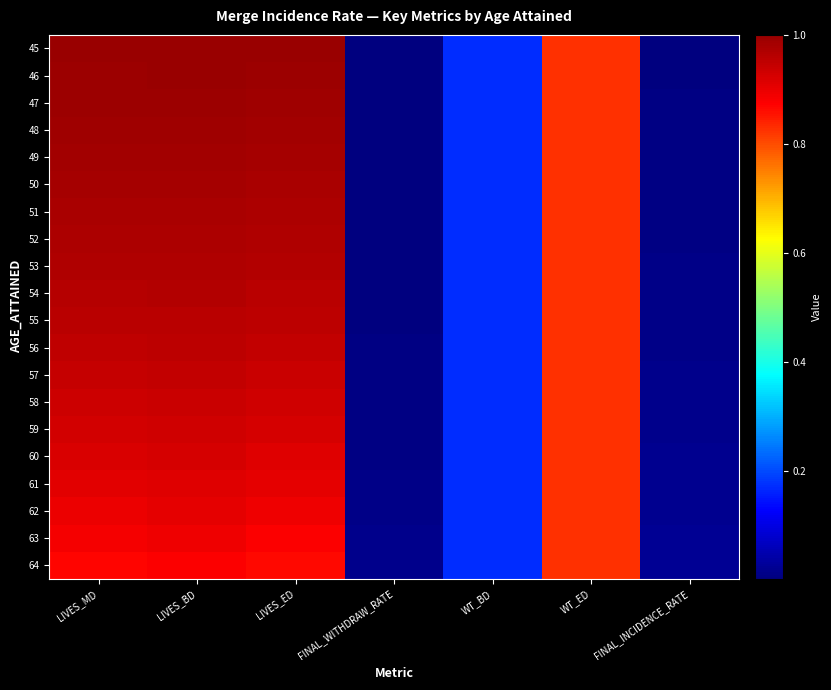

Reading left to right, list all the values displayed in this chart.

45: LIVES_MD=1.0	LIVES_BD=1.0	LIVES_ED=1.0	FINAL_WITHDRAW_RATE=0.0	WT_BD=0.2	WT_ED=0.8	FINAL_INCIDENCE_RATE=0.0
46: LIVES_MD=1.0	LIVES_BD=1.0	LIVES_ED=1.0	FINAL_WITHDRAW_RATE=0.0	WT_BD=0.2	WT_ED=0.8	FINAL_INCIDENCE_RATE=0.0
47: LIVES_MD=1.0	LIVES_BD=1.0	LIVES_ED=1.0	FINAL_WITHDRAW_RATE=0.0	WT_BD=0.2	WT_ED=0.8	FINAL_INCIDENCE_RATE=0.0
48: LIVES_MD=1.0	LIVES_BD=1.0	LIVES_ED=1.0	FINAL_WITHDRAW_RATE=0.0	WT_BD=0.2	WT_ED=0.8	FINAL_INCIDENCE_RATE=0.0
49: LIVES_MD=1.0	LIVES_BD=1.0	LIVES_ED=1.0	FINAL_WITHDRAW_RATE=0.0	WT_BD=0.2	WT_ED=0.8	FINAL_INCIDENCE_RATE=0.0
50: LIVES_MD=1.0	LIVES_BD=1.0	LIVES_ED=1.0	FINAL_WITHDRAW_RATE=0.0	WT_BD=0.2	WT_ED=0.8	FINAL_INCIDENCE_RATE=0.0
51: LIVES_MD=1.0	LIVES_BD=1.0	LIVES_ED=1.0	FINAL_WITHDRAW_RATE=0.0	WT_BD=0.2	WT_ED=0.8	FINAL_INCIDENCE_RATE=0.0
52: LIVES_MD=1.0	LIVES_BD=1.0	LIVES_ED=1.0	FINAL_WITHDRAW_RATE=0.0	WT_BD=0.2	WT_ED=0.8	FINAL_INCIDENCE_RATE=0.0
53: LIVES_MD=1.0	LIVES_BD=1.0	LIVES_ED=1.0	FINAL_WITHDRAW_RATE=0.0	WT_BD=0.2	WT_ED=0.8	FINAL_INCIDENCE_RATE=0.0
54: LIVES_MD=1.0	LIVES_BD=1.0	LIVES_ED=1.0	FINAL_WITHDRAW_RATE=0.0	WT_BD=0.2	WT_ED=0.8	FINAL_INCIDENCE_RATE=0.0
55: LIVES_MD=1.0	LIVES_BD=1.0	LIVES_ED=1.0	FINAL_WITHDRAW_RATE=0.0	WT_BD=0.2	WT_ED=0.8	FINAL_INCIDENCE_RATE=0.0
56: LIVES_MD=1.0	LIVES_BD=1.0	LIVES_ED=0.9	FINAL_WITHDRAW_RATE=0.0	WT_BD=0.2	WT_ED=0.8	FINAL_INCIDENCE_RATE=0.0
57: LIVES_MD=0.9	LIVES_BD=0.9	LIVES_ED=0.9	FINAL_WITHDRAW_RATE=0.0	WT_BD=0.2	WT_ED=0.8	FINAL_INCIDENCE_RATE=0.0
58: LIVES_MD=0.9	LIVES_BD=0.9	LIVES_ED=0.9	FINAL_WITHDRAW_RATE=0.0	WT_BD=0.2	WT_ED=0.8	FINAL_INCIDENCE_RATE=0.0
59: LIVES_MD=0.9	LIVES_BD=0.9	LIVES_ED=0.9	FINAL_WITHDRAW_RATE=0.0	WT_BD=0.2	WT_ED=0.8	FINAL_INCIDENCE_RATE=0.0
60: LIVES_MD=0.9	LIVES_BD=0.9	LIVES_ED=0.9	FINAL_WITHDRAW_RATE=0.0	WT_BD=0.2	WT_ED=0.8	FINAL_INCIDENCE_RATE=0.0
61: LIVES_MD=0.9	LIVES_BD=0.9	LIVES_ED=0.9	FINAL_WITHDRAW_RATE=0.0	WT_BD=0.2	WT_ED=0.8	FINAL_INCIDENCE_RATE=0.0
62: LIVES_MD=0.9	LIVES_BD=0.9	LIVES_ED=0.9	FINAL_WITHDRAW_RATE=0.0	WT_BD=0.2	WT_ED=0.8	FINAL_INCIDENCE_RATE=0.0
63: LIVES_MD=0.9	LIVES_BD=0.9	LIVES_ED=0.9	FINAL_WITHDRAW_RATE=0.0	WT_BD=0.2	WT_ED=0.8	FINAL_INCIDENCE_RATE=0.0
64: LIVES_MD=0.9	LIVES_BD=0.9	LIVES_ED=0.9	FINAL_WITHDRAW_RATE=0.0	WT_BD=0.2	WT_ED=0.8	FINAL_INCIDENCE_RATE=0.0